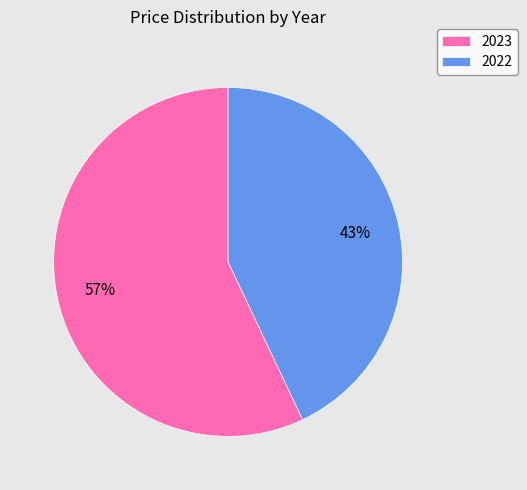

To the nearest percent, what is the difference between the 2023 and 2022 slice percentages?

14%